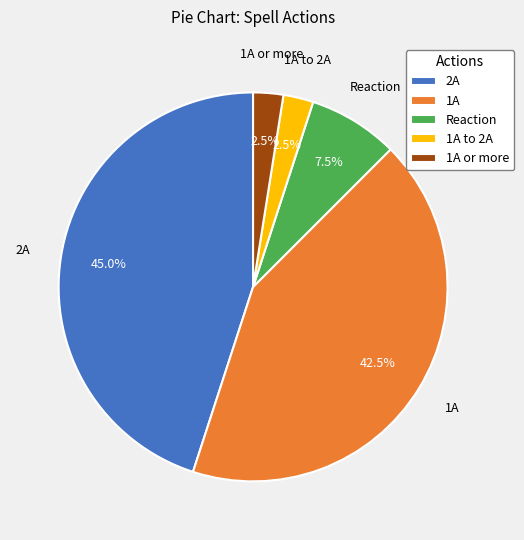

Combined, what portion of the pie is Reaction and 1A or more?

10.0%